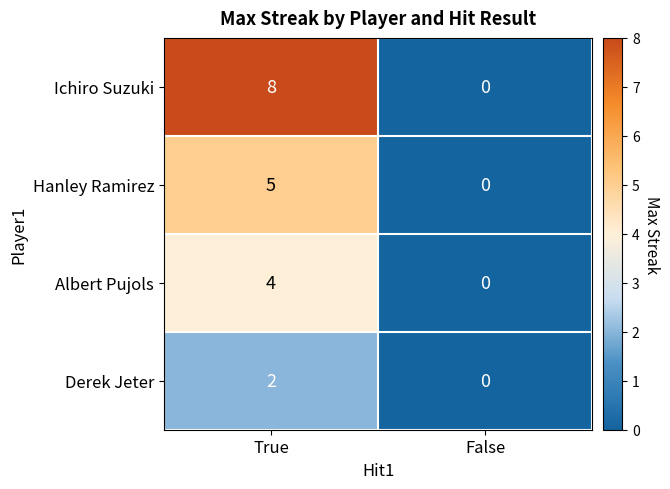

What is the sum of all Albert Pujols values?

4